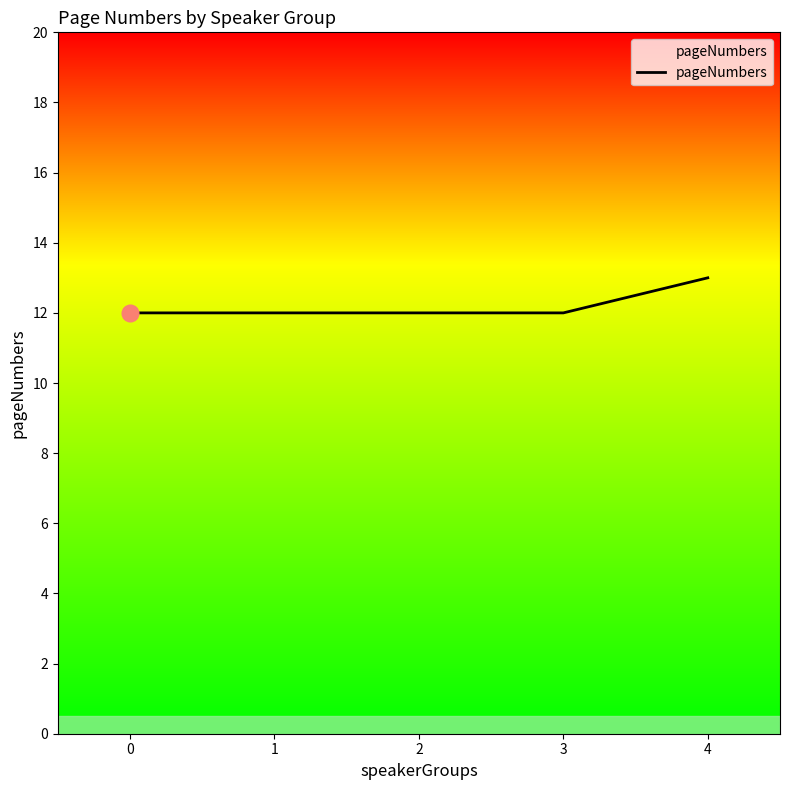

What value does the data have at 3?

12